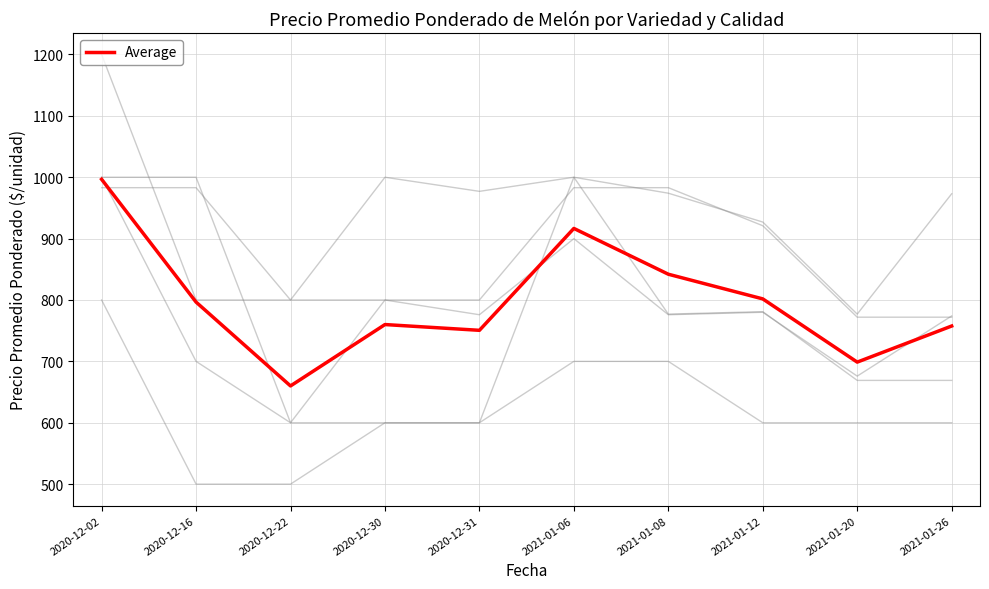

List the labels in order of value, largest first.

2020-12-02, 2021-01-06, 2021-01-08, 2021-01-12, 2020-12-16, 2020-12-30, 2021-01-26, 2020-12-31, 2021-01-20, 2020-12-22